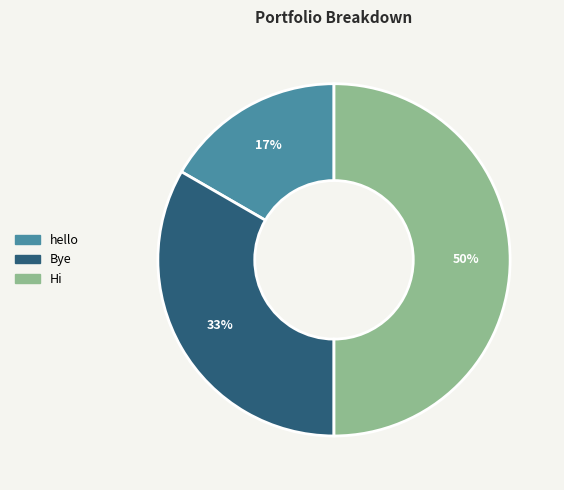

Count the number of slices in the pie.

3